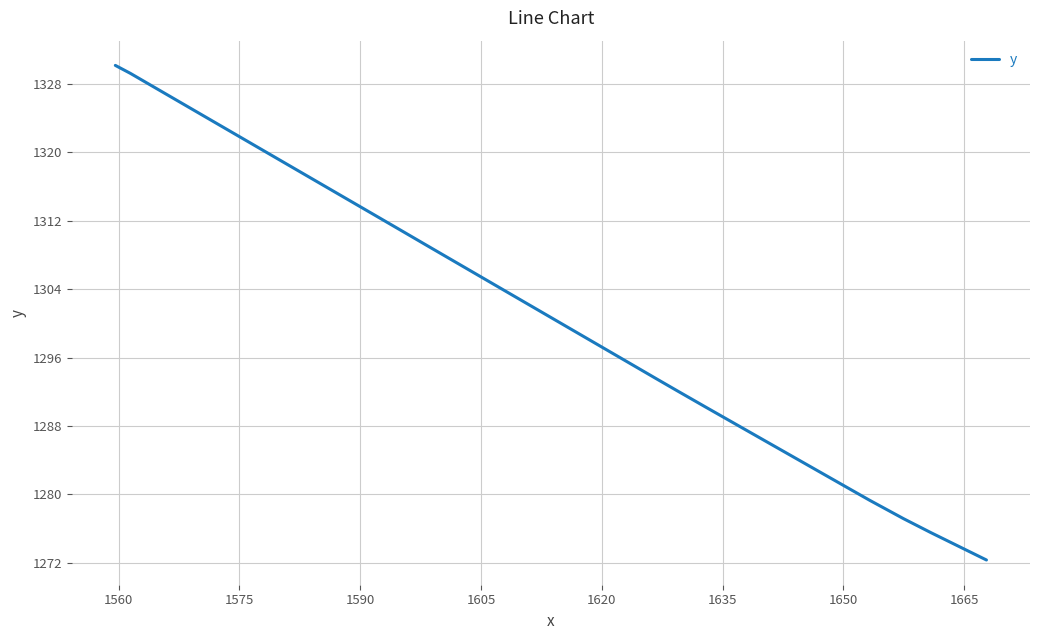

Reading right to left, extract all data points from this chart.

1272.3	1274.0	1275.5	1277.2	1279.3	1280.7	1282.5	1283.9	1285.7	1287.1	1288.9	1290.3	1292.1	1293.5	1295.4	1297.3	1298.7	1300.1	1302.0	1303.4	1304.8	1306.2	1307.7	1309.1	1311.0	1312.4	1313.8	1314.7	1316.1	1317.5	1319.4	1320.8	1322.2	1323.6	1325.0	1326.4	1327.8	1329.2	1330.1